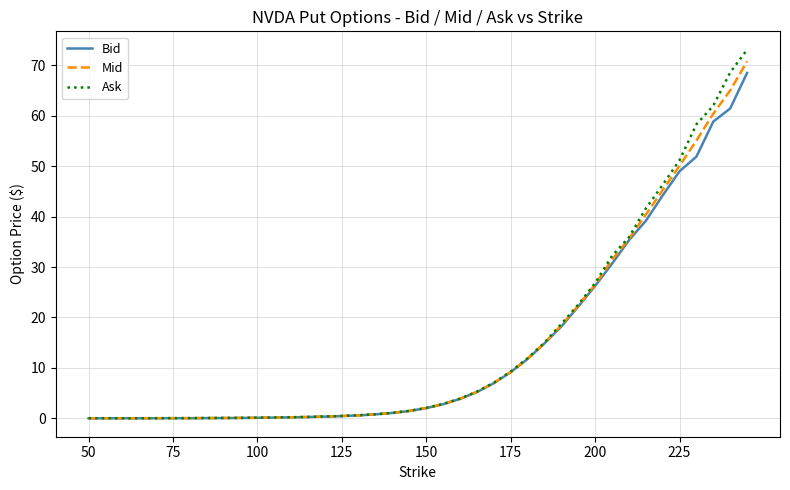

Which series has the largest range (max minus min)?

Ask